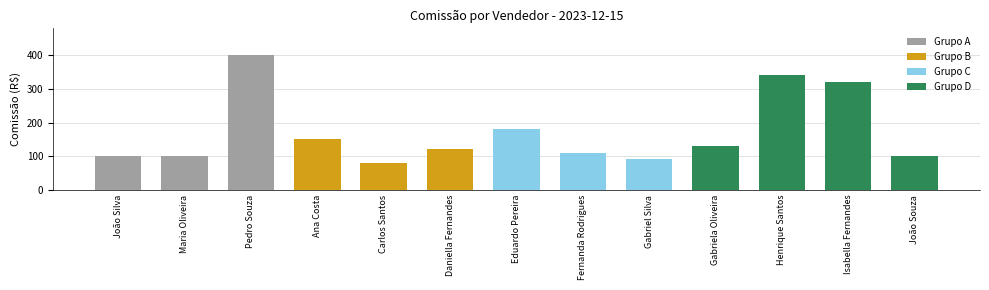

Is it true that the value at Daniella Fernandes is 45?

False